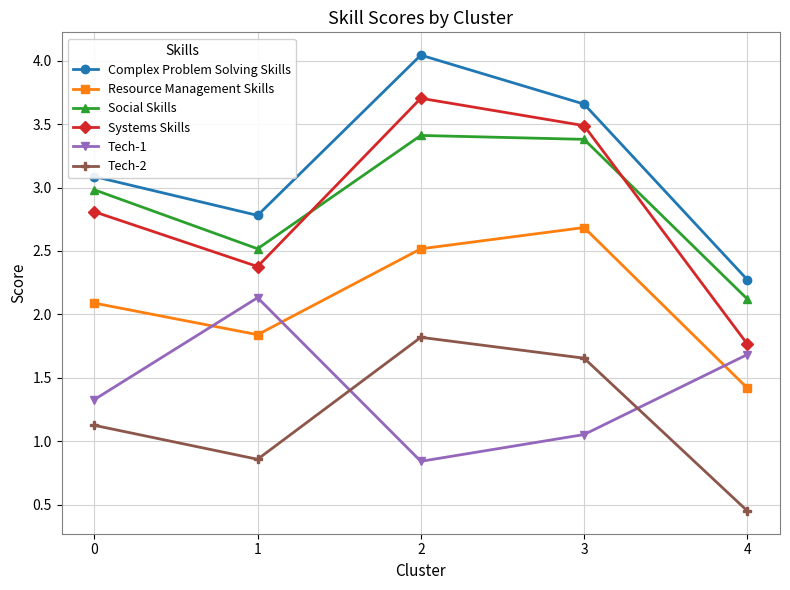

True or false: Tech-1 and Social Skills cross at least once.

False